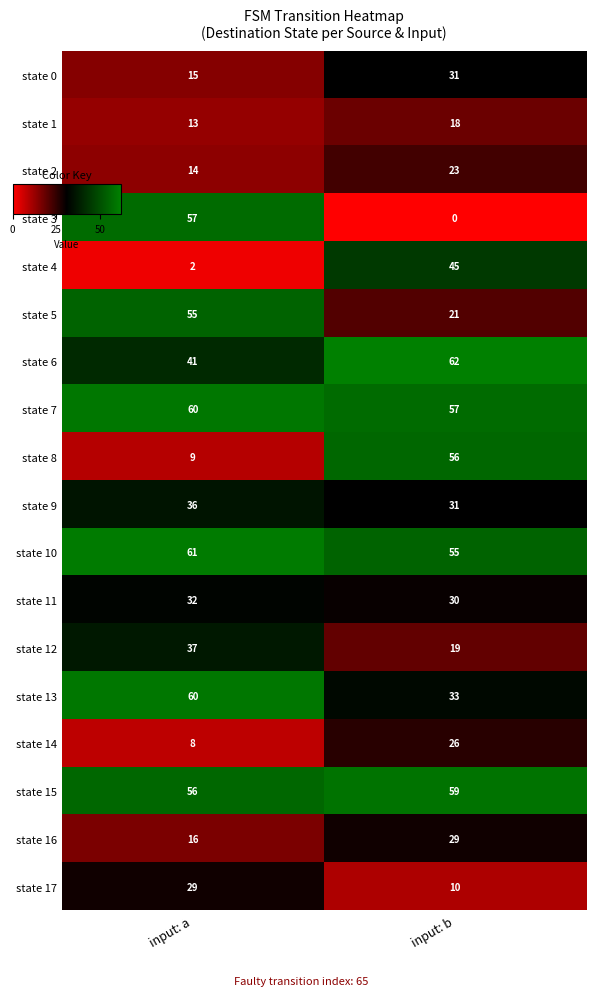

At how many categories does at least one series exceed 1?

2